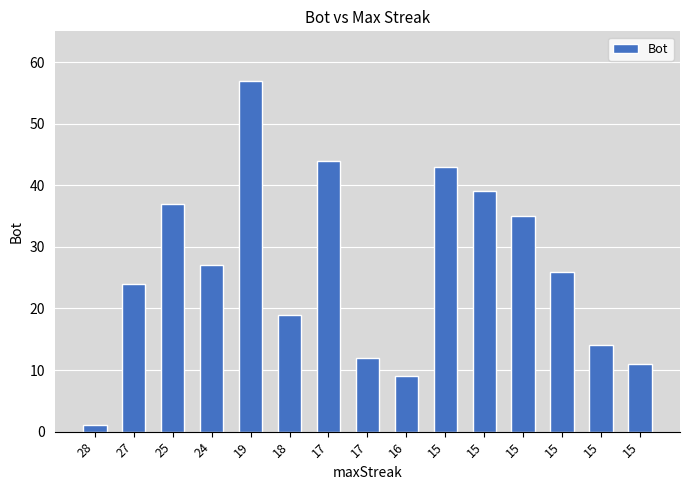

True or false: the data shows 39 at 15.

True